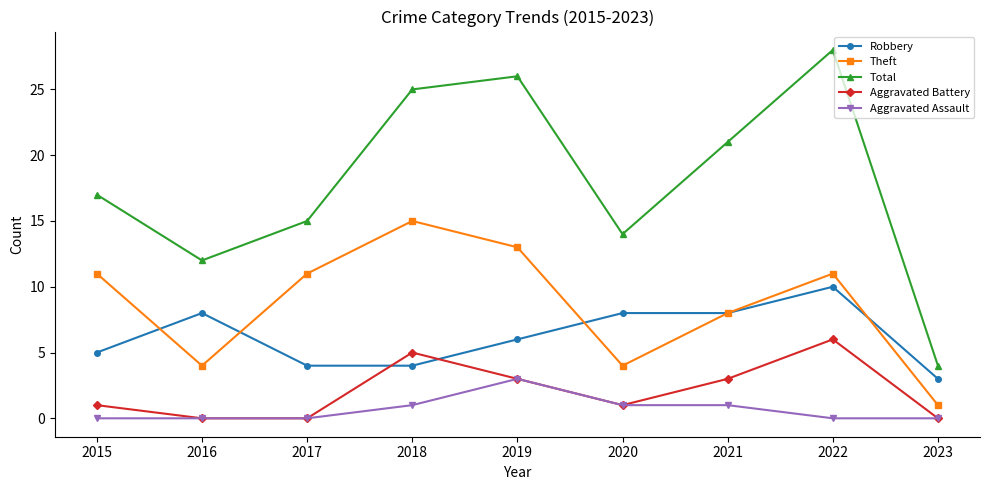

Reading left to right, extract all data points from this chart.

Robbery: 5	8	4	4	6	8	8	10	3
Theft: 11	4	11	15	13	4	8	11	1
Total: 17	12	15	25	26	14	21	28	4
Aggravated Battery: 1	0	0	5	3	1	3	6	0
Aggravated Assault: 0	0	0	1	3	1	1	0	0